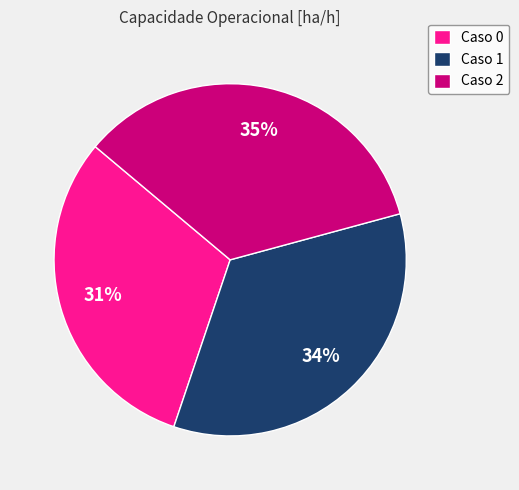

Is it true that Caso 1 is 41% of the pie?

False